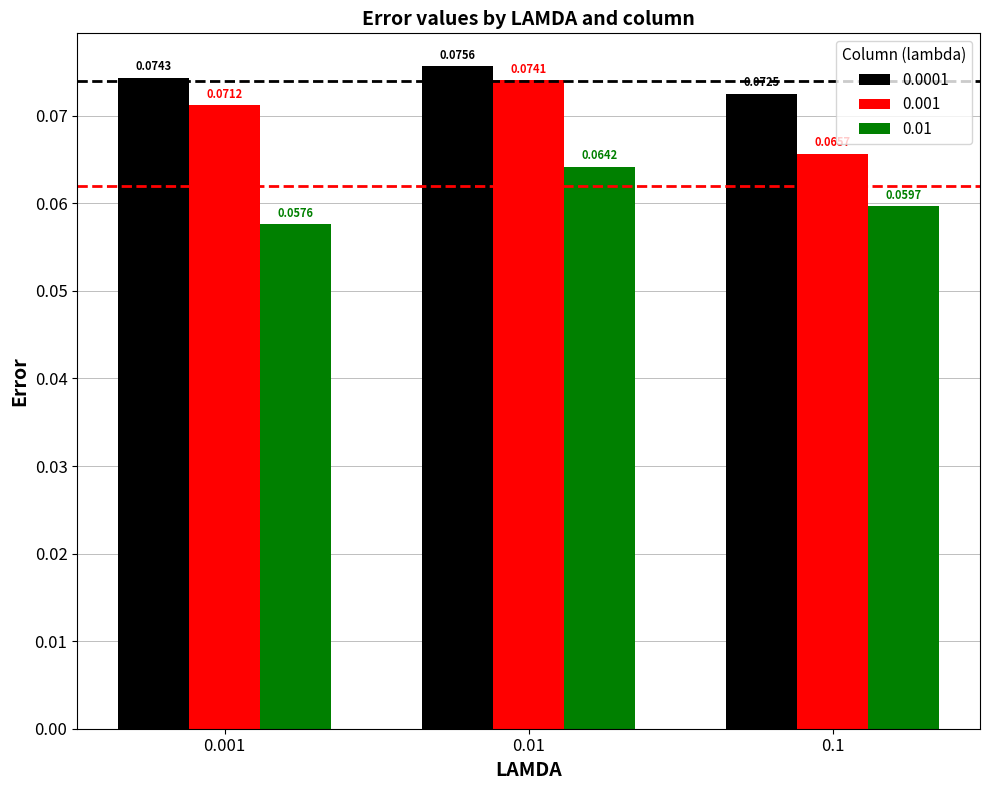

List the labels in order of 0.0001 value, largest first.

0.01, 0.001, 0.1